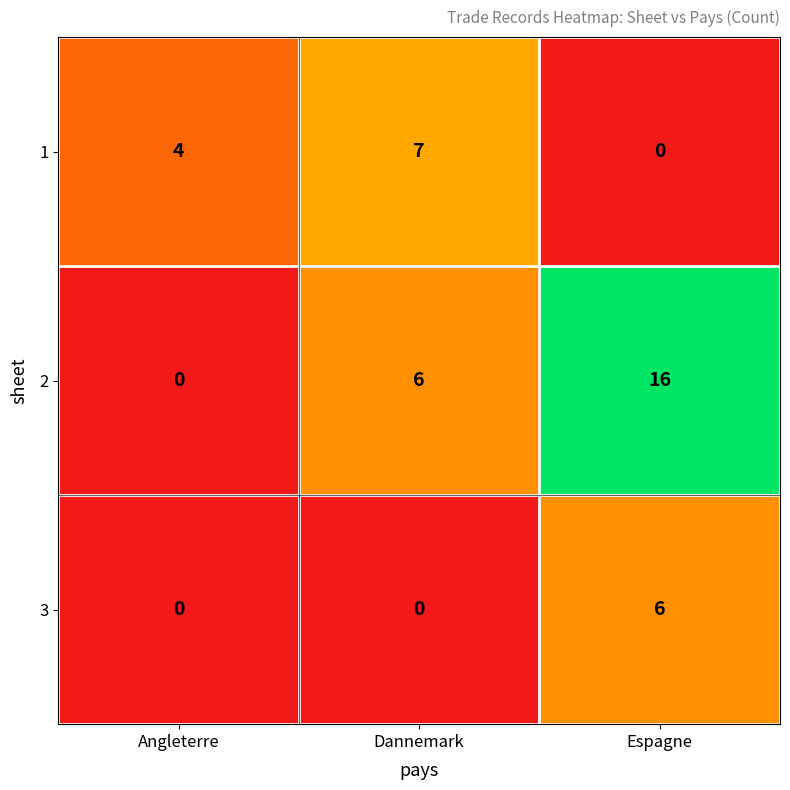

Rank the series at Dannemark from highest to lowest value.

1, 2, 3